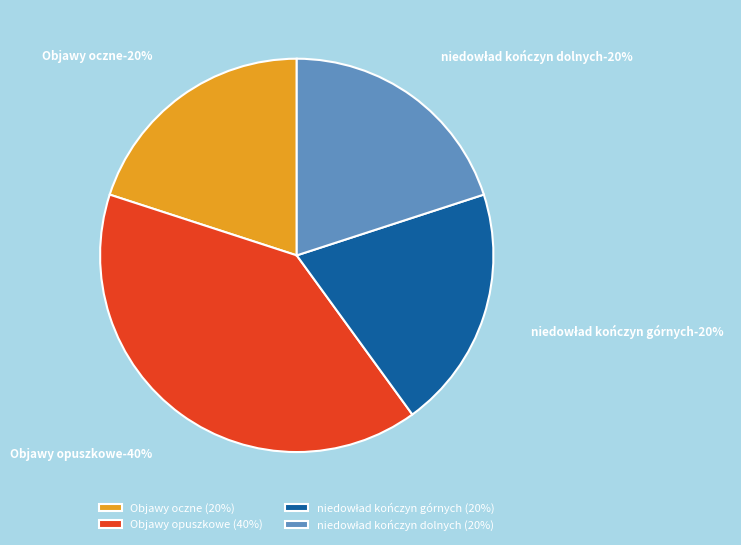

The Objawy opuszkowe slice represents 40% of the pie. True or false?

True